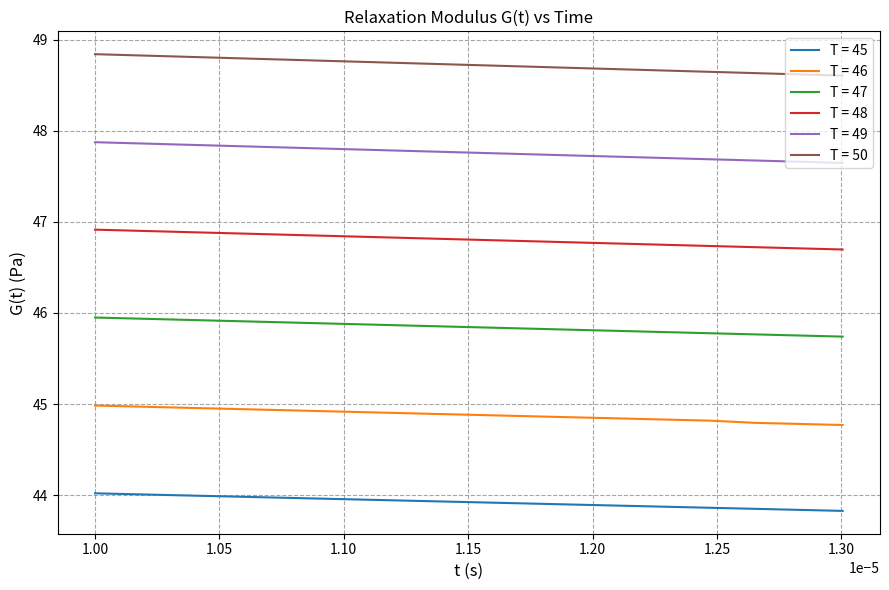

Which series has the largest total across all categories?

T = 50